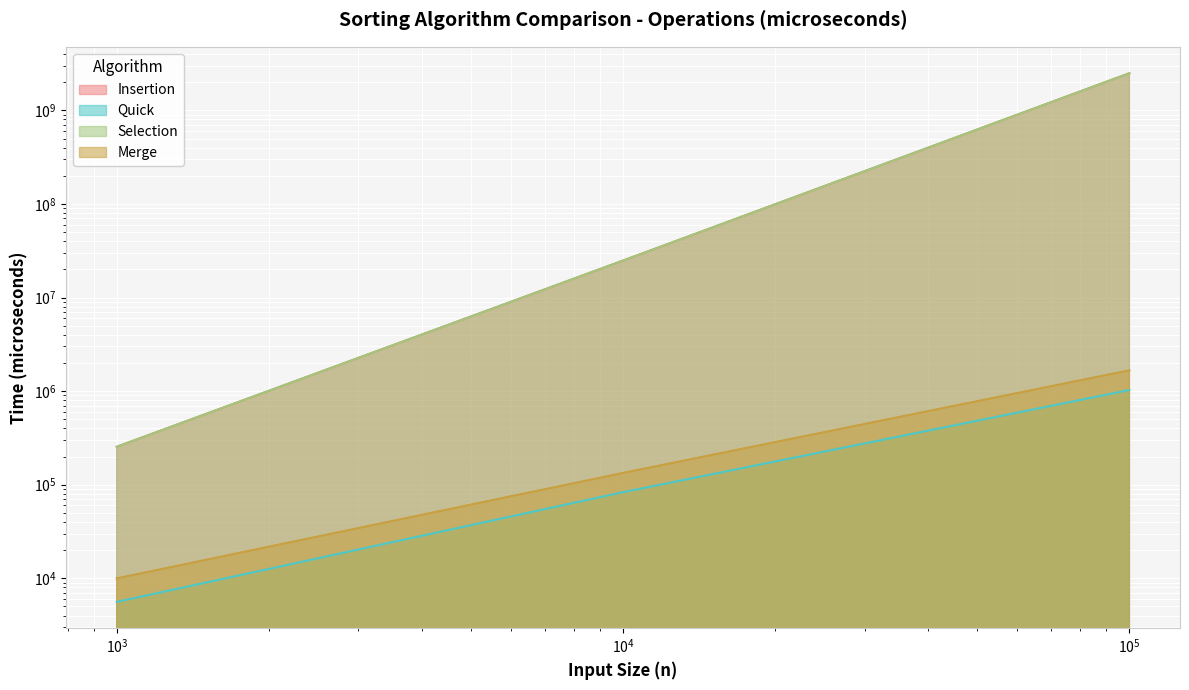

List the labels in order of Merge value, smallest first.

1000, 10000, 100000